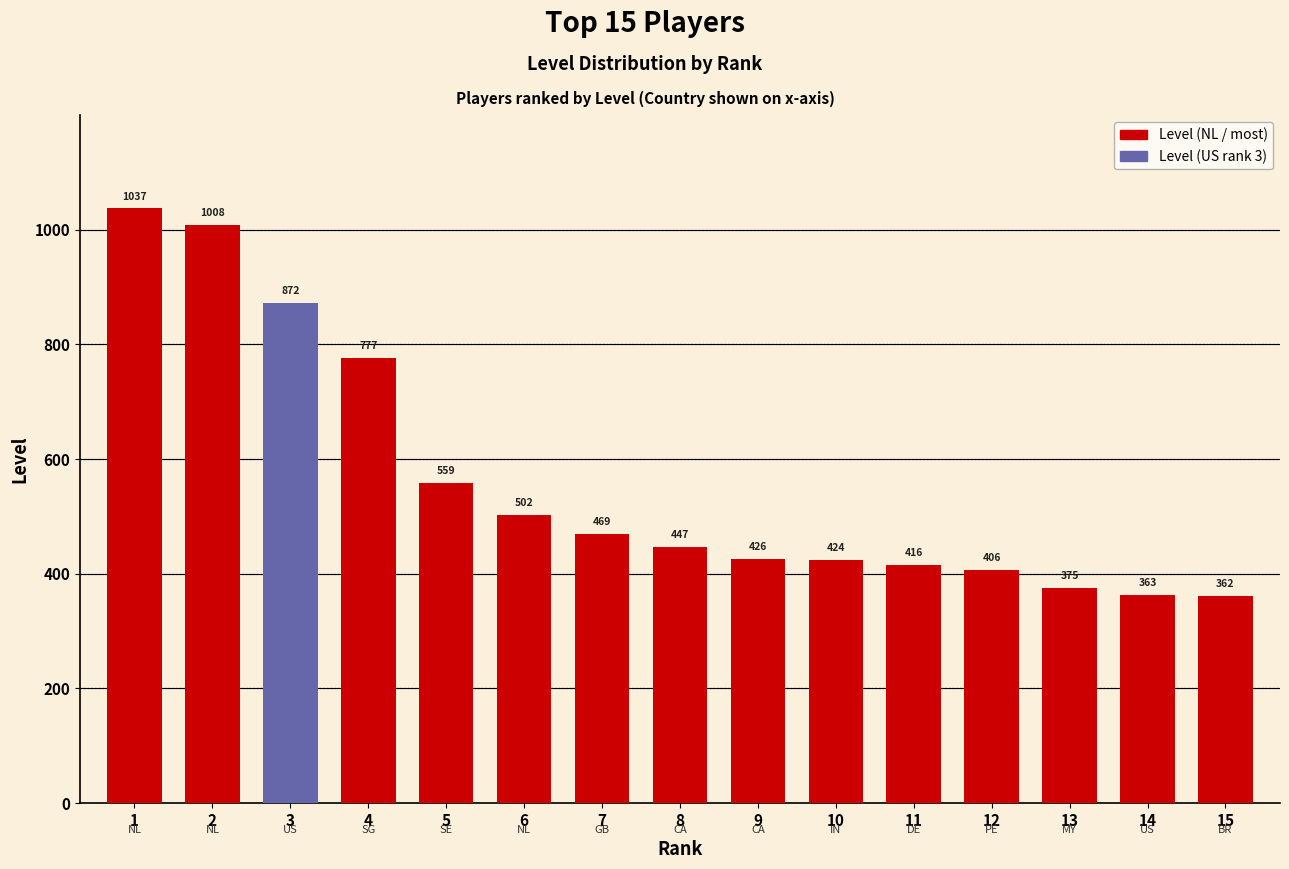

What is the average value?

563